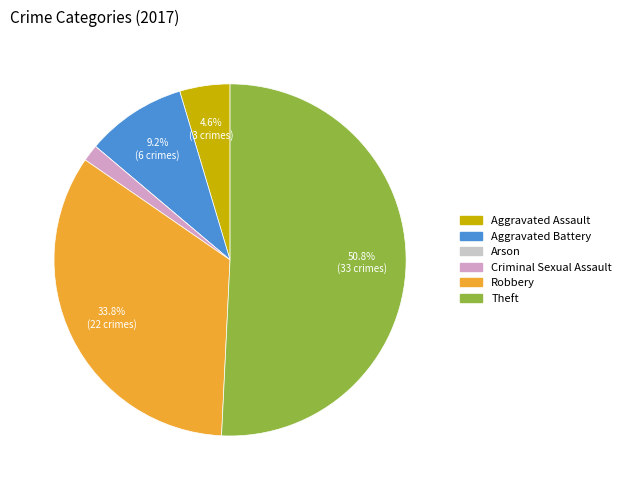

What is the largest slice in the pie chart?

Theft